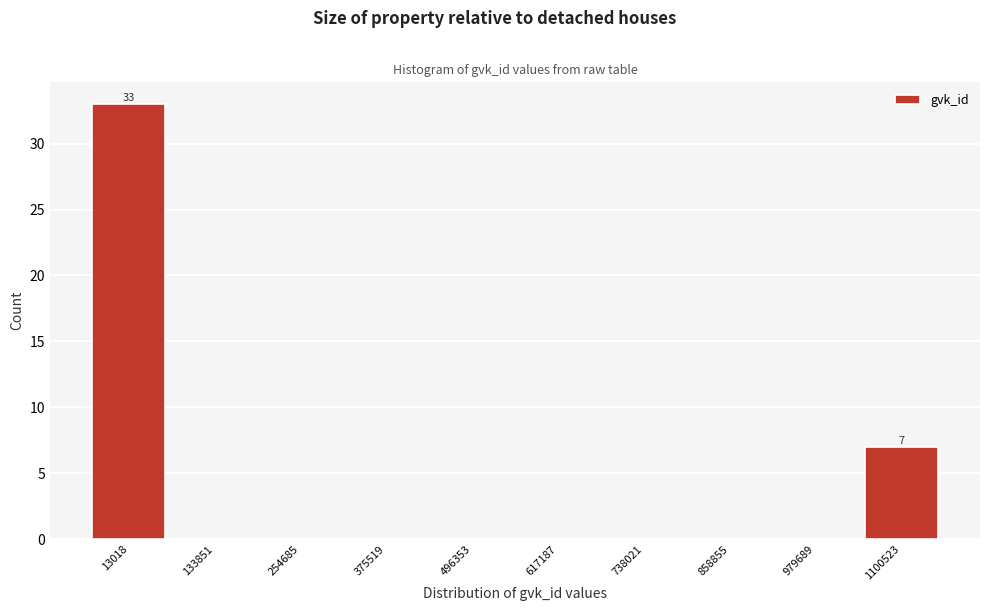

Reading left to right, extract all data points from this chart.

13018=33	133851=0	254685=0	375519=0	496353=0	617187=0	738021=0	858855=0	979689=0	1100523=7